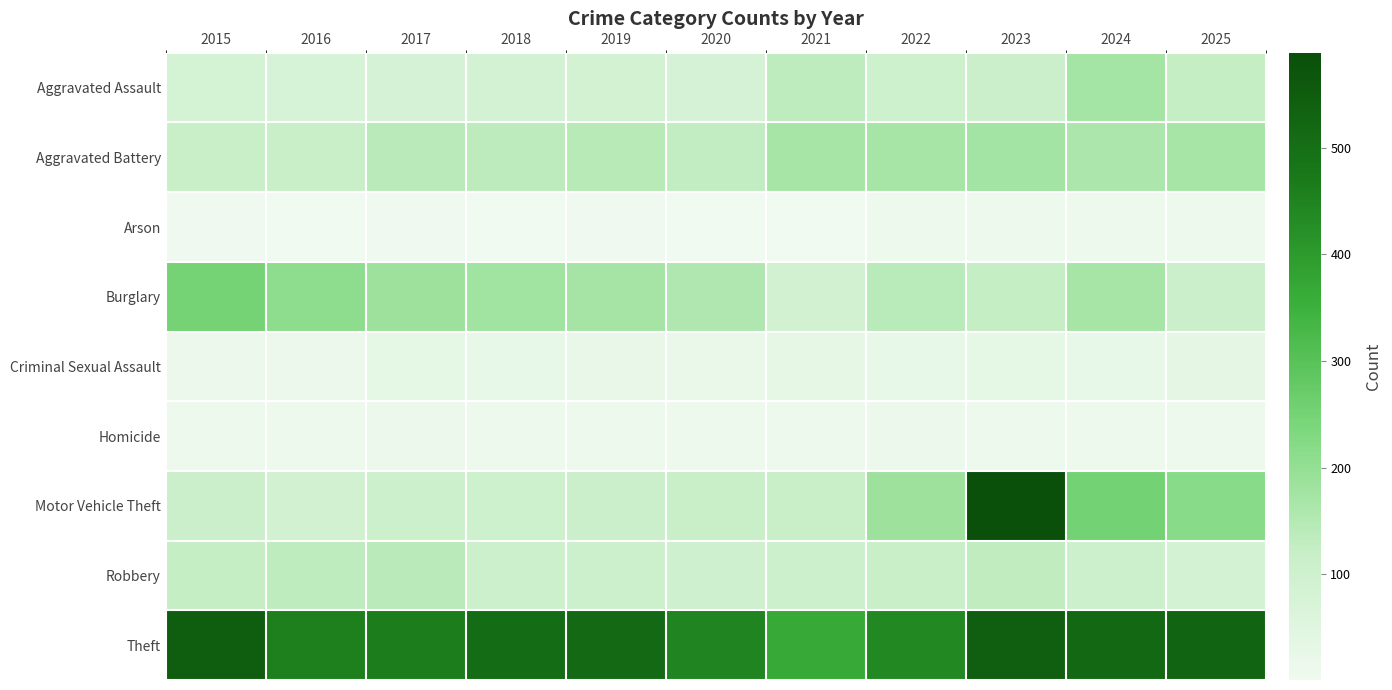

At how many categories does at least one series exceed 259?

11